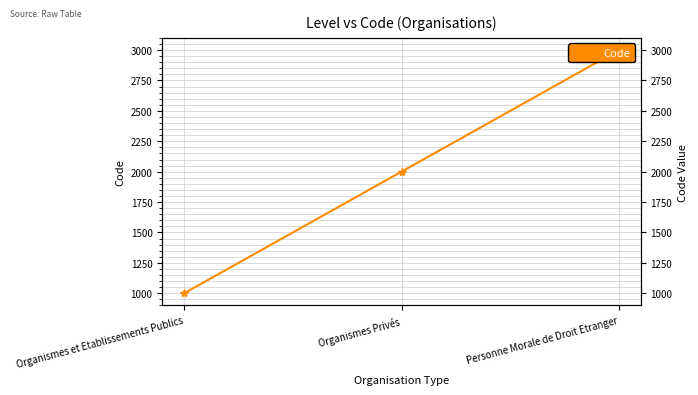

The chart shows a value of 325 at Organismes et Etablissements Publics. True or false?

False